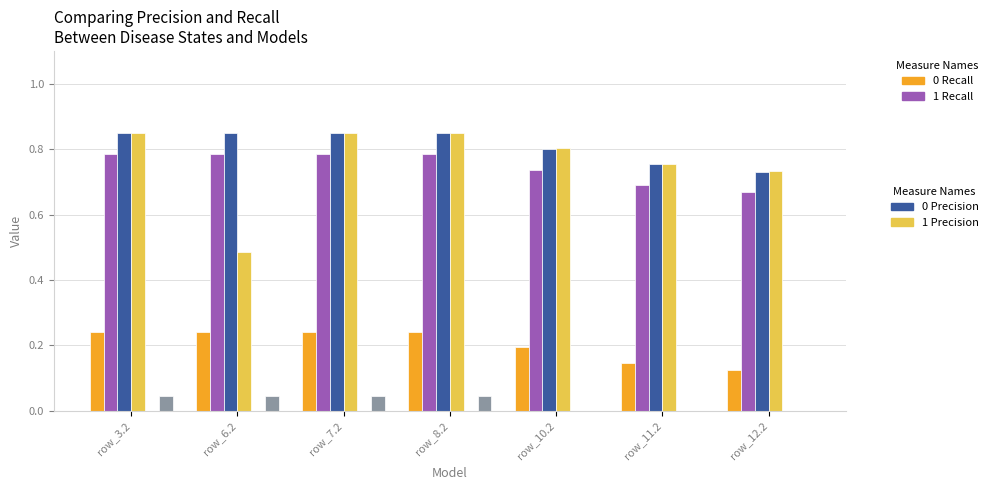

What is the total value across all series at row_7.2?

2.8